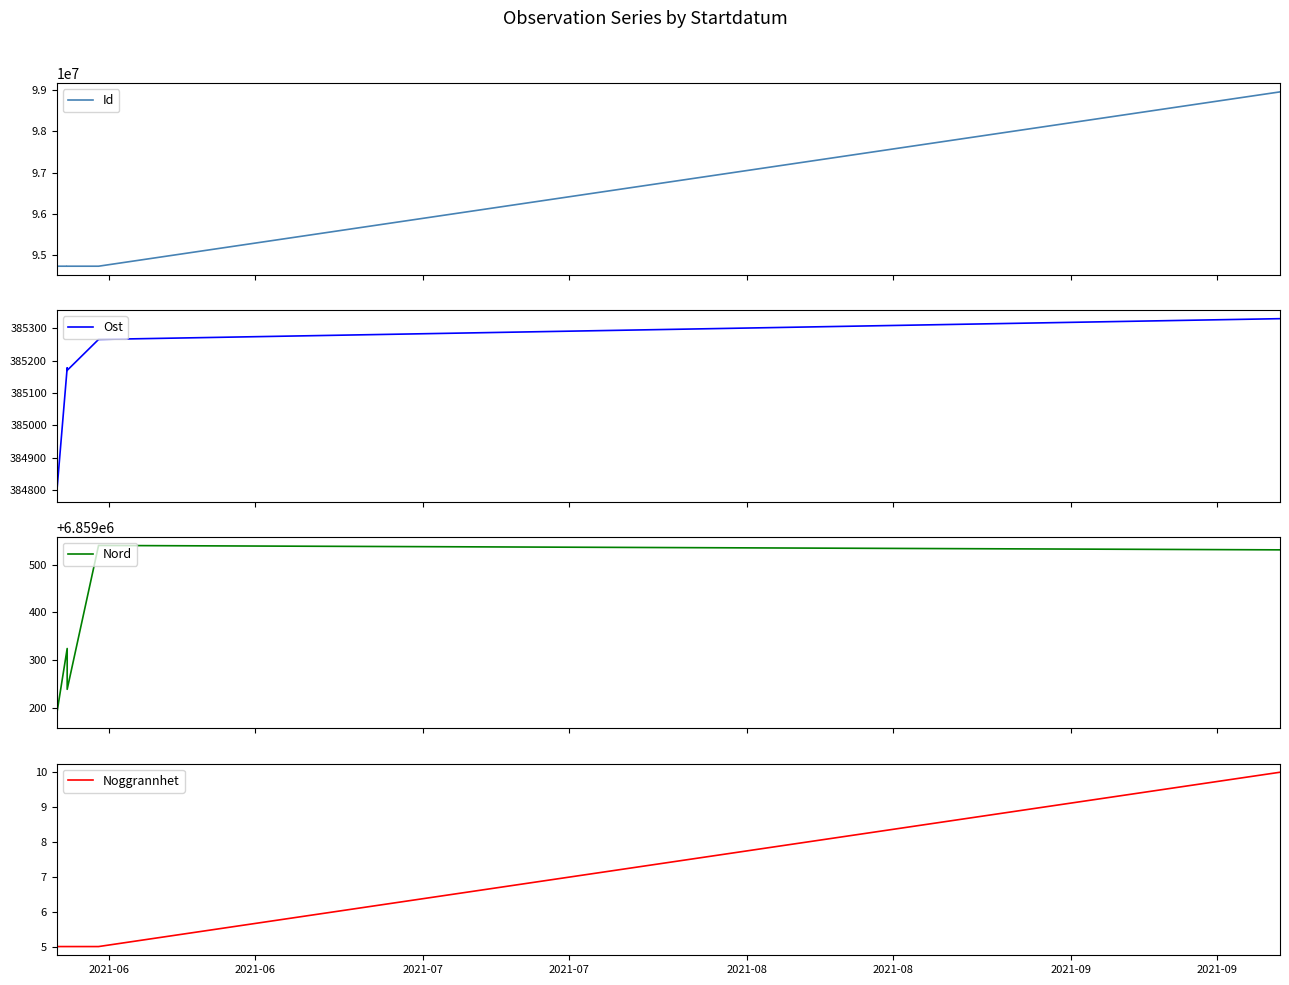

At 2021-07, list the series in order from smallest to largest.

Noggrannhet, Ost, Nord, Id